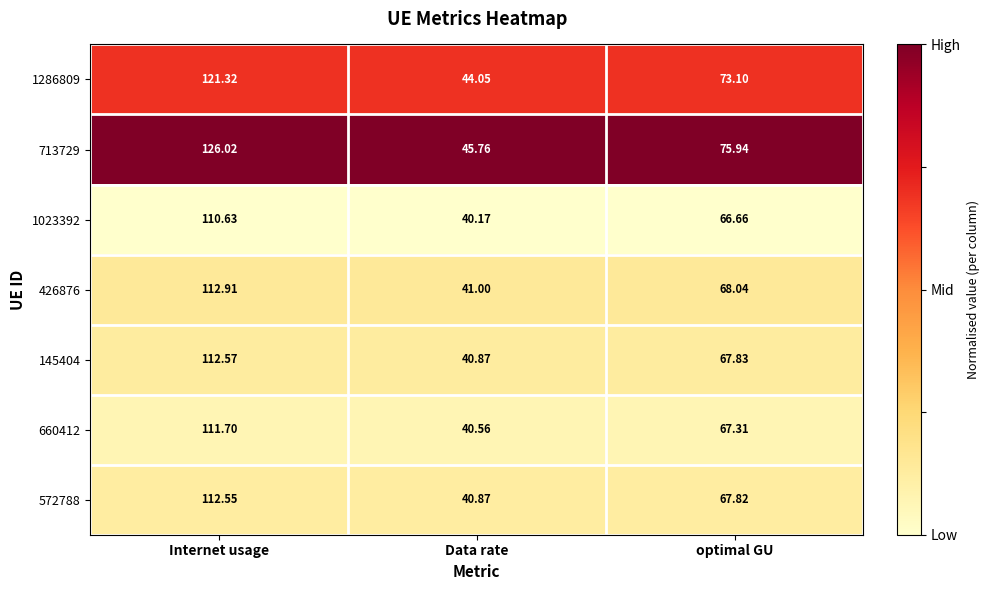

What is the total value across all series at optimal GU?

486.7